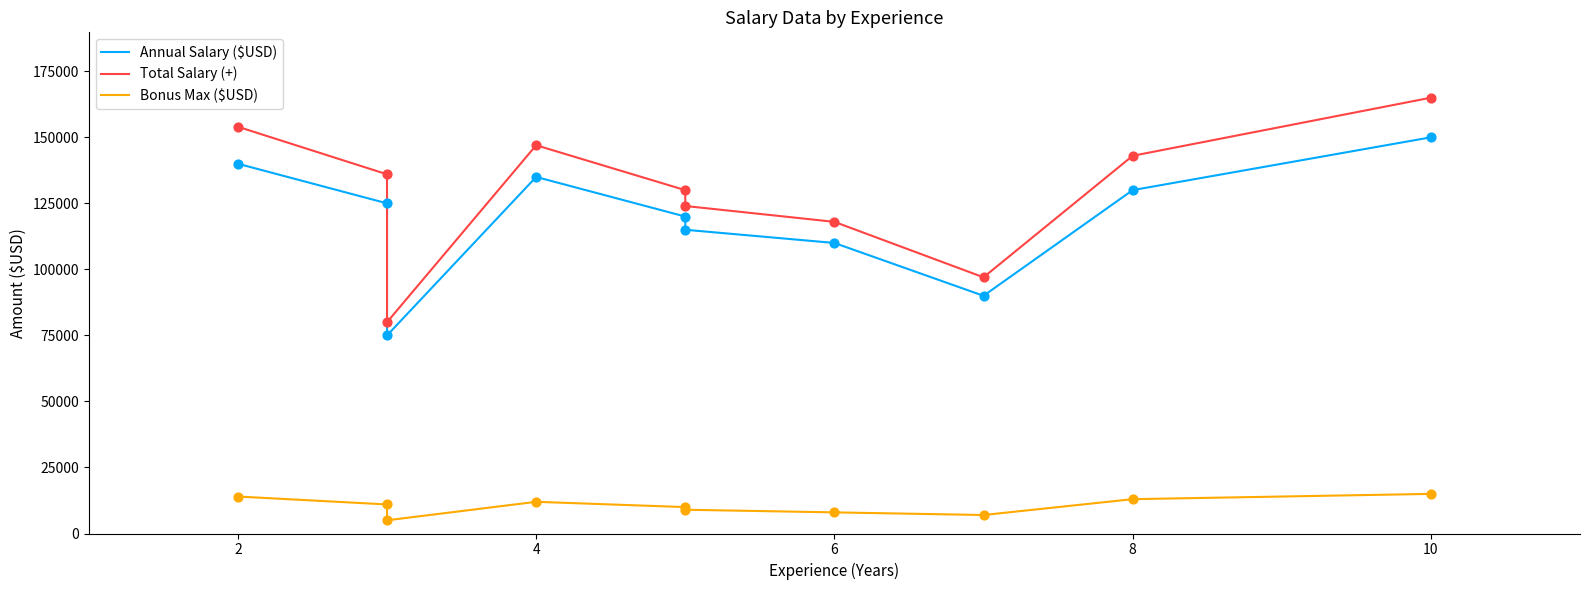

Which series has the widest spread of Y values?

Total Salary (+)